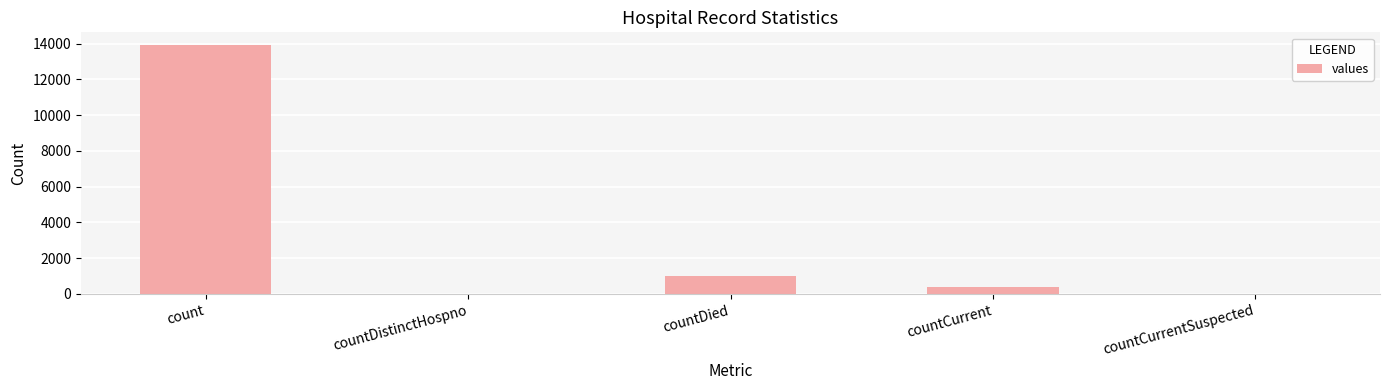

Are the bars horizontal?

No